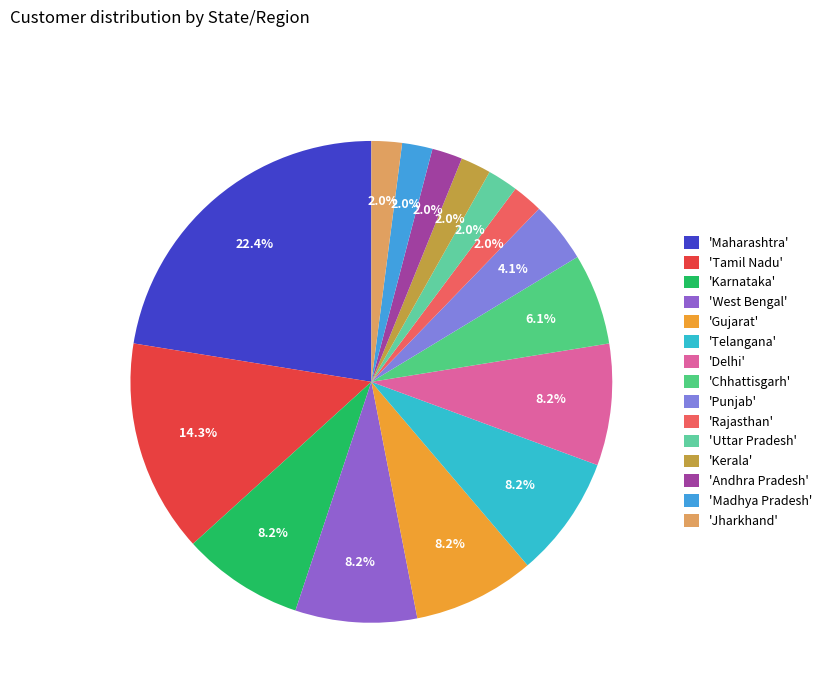

What is the largest slice in the pie chart?

'Maharashtra'